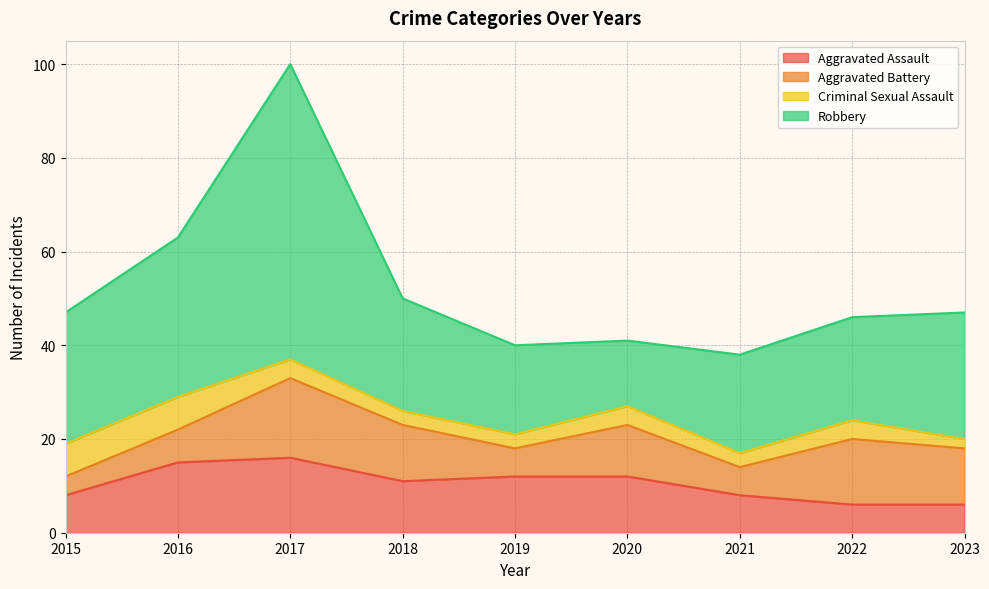

The Robbery series shows 28 at 2015. True or false?

True